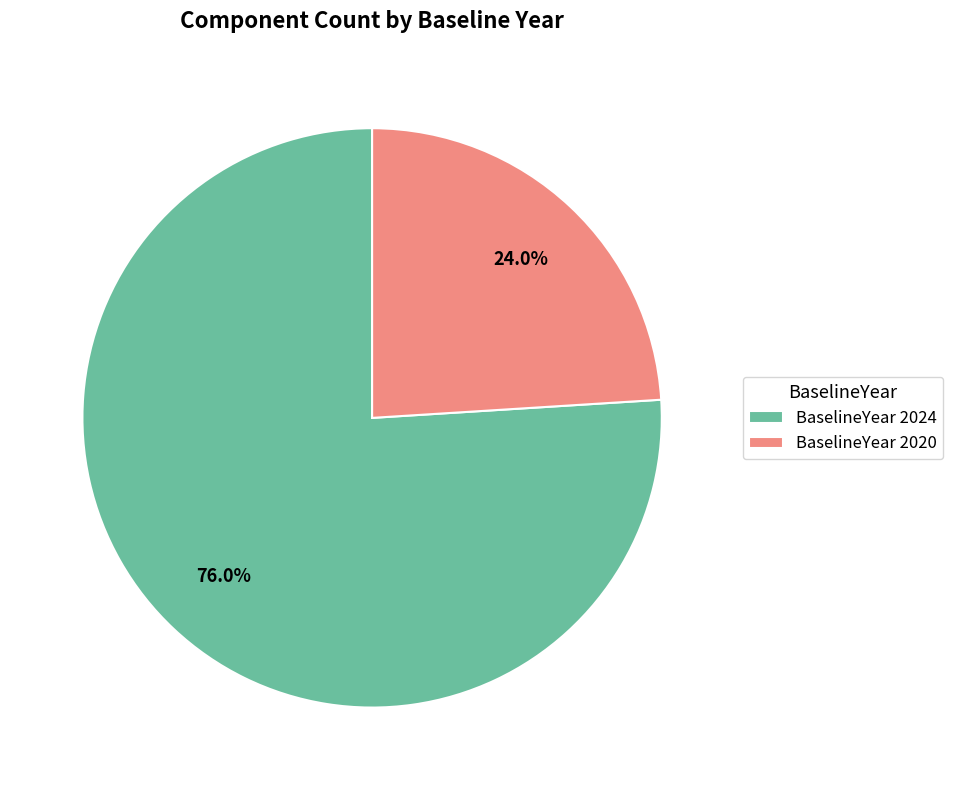

To the nearest percent, what is the average slice percentage?

50%